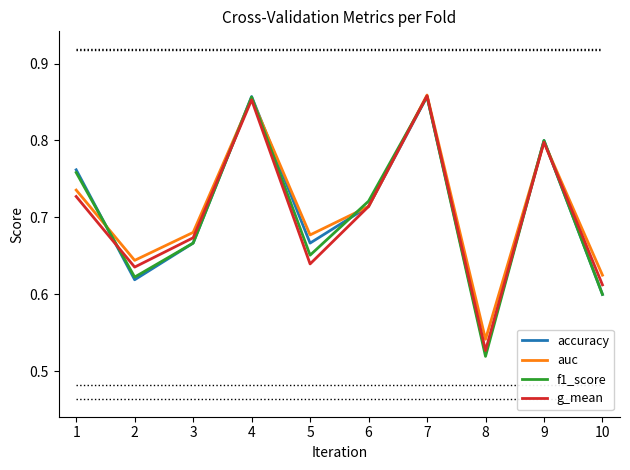

True or false: accuracy has a value of 0.9 at 10.

False